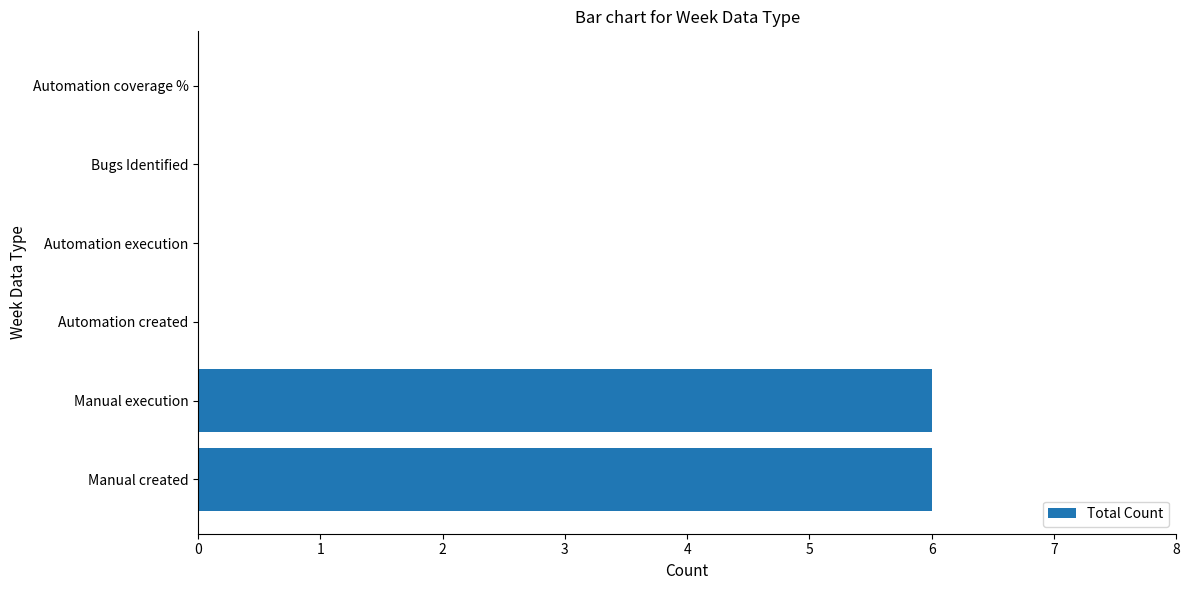

Which has a higher value, Bugs Identified or Manual created?

Manual created